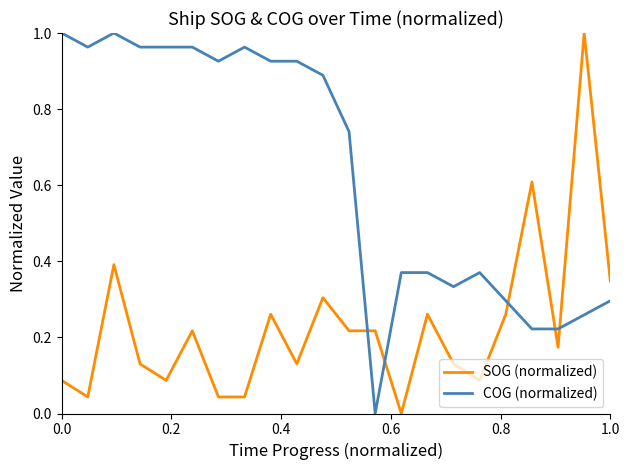

Is this an area chart (filled region under the line)?

No